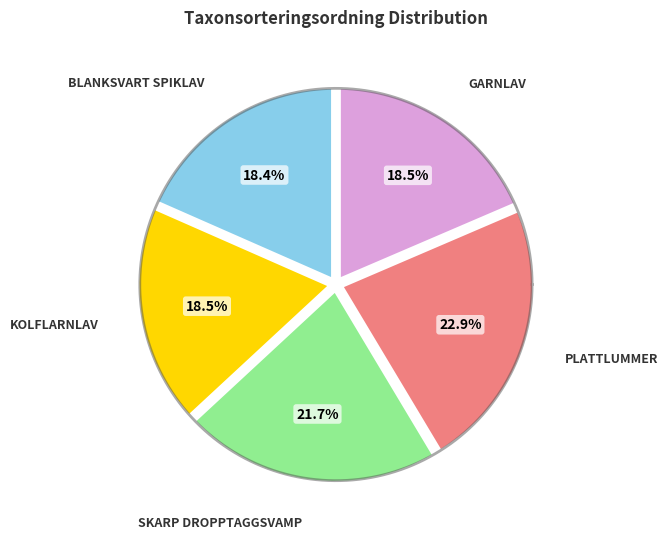

Which slice is the smallest?

Blanksvart spiklav